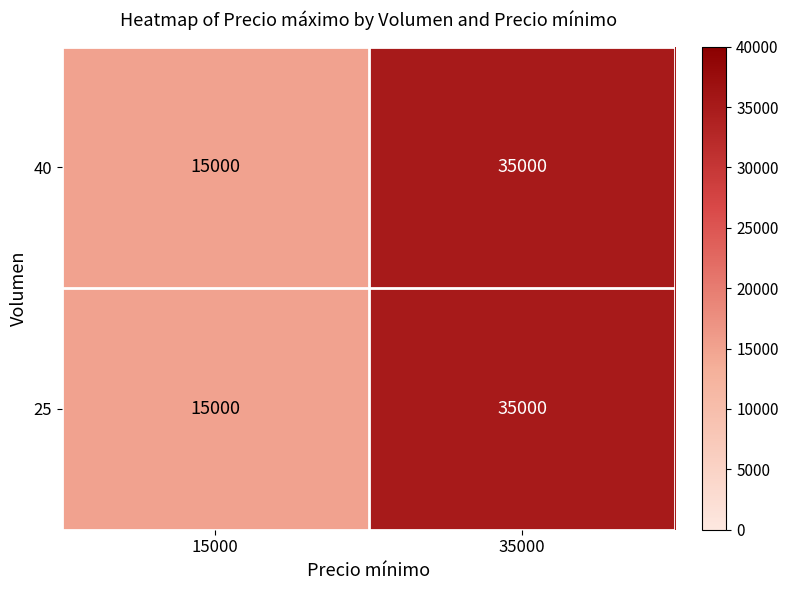

At which label is 25 closest to 25000?

15000